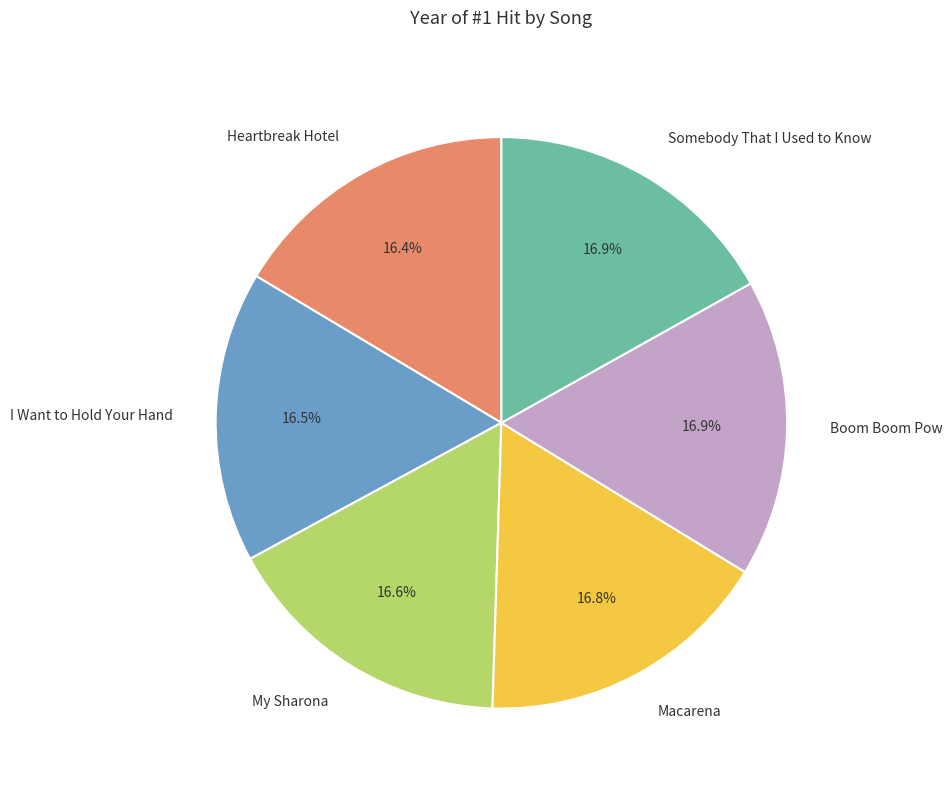

What percentage is NOT represented by Heartbreak Hotel?

83.6%